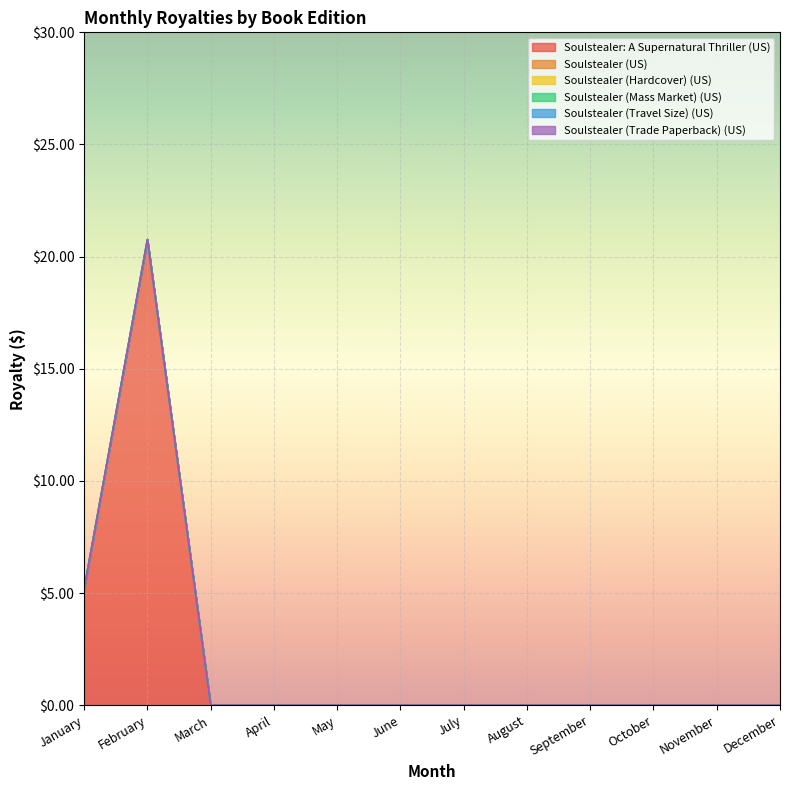

Reading right to left, list all the values displayed in this chart.

Soulstealer: A Supernatural Thriller (US): December=0.0	November=0.0	October=0.0	September=0.0	August=0.0	July=0.0	June=0.0	May=0.0	April=0.0	March=0.0	February=20.8	January=5.2
Soulstealer (US): December=0.0	November=0.0	October=0.0	September=0.0	August=0.0	July=0.0	June=0.0	May=0.0	April=0.0	March=0.0	February=0.0	January=0.0
Soulstealer (Hardcover) (US): December=0.0	November=0.0	October=0.0	September=0.0	August=0.0	July=0.0	June=0.0	May=0.0	April=0.0	March=0.0	February=0.0	January=0.0
Soulstealer (Mass Market) (US): December=0.0	November=0.0	October=0.0	September=0.0	August=0.0	July=0.0	June=0.0	May=0.0	April=0.0	March=0.0	February=0.0	January=0.0
Soulstealer (Travel Size) (US): December=0.0	November=0.0	October=0.0	September=0.0	August=0.0	July=0.0	June=0.0	May=0.0	April=0.0	March=0.0	February=0.0	January=0.0
Soulstealer (Trade Paperback) (US): December=0.0	November=0.0	October=0.0	September=0.0	August=0.0	July=0.0	June=0.0	May=0.0	April=0.0	March=0.0	February=0.0	January=0.0